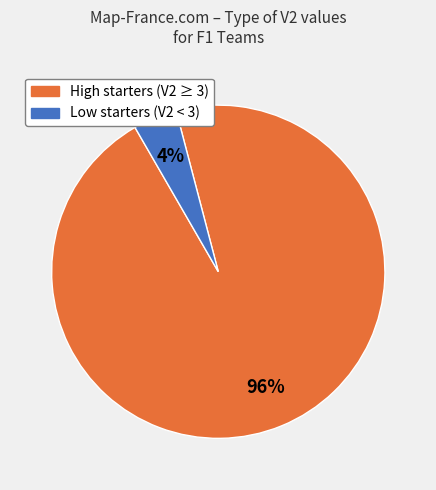

How many segments does this pie chart have?

2